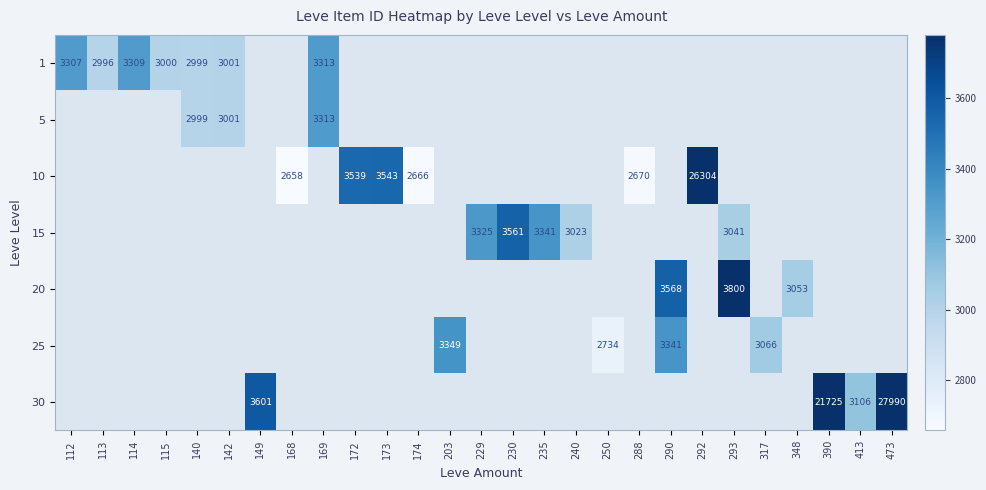

True or false: 15 has a value of 1136 at 235.

False